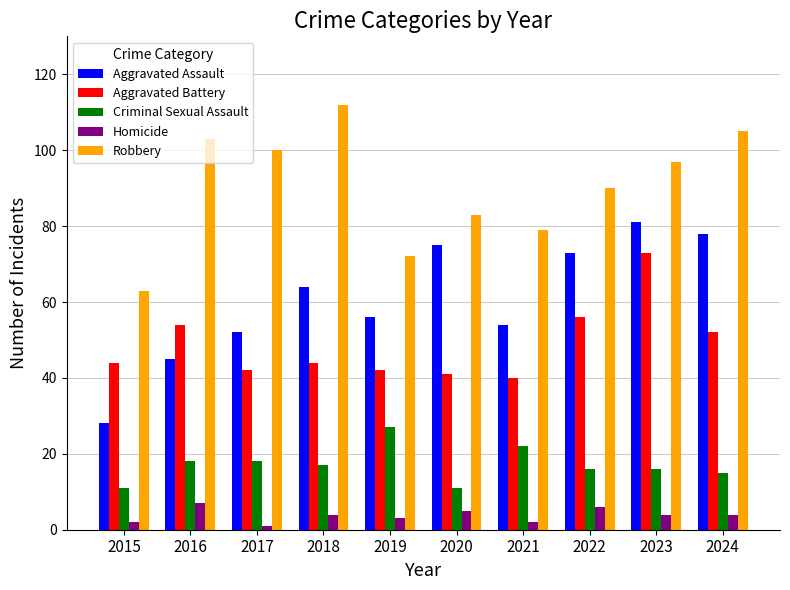

How many categories are shown in the chart?

10